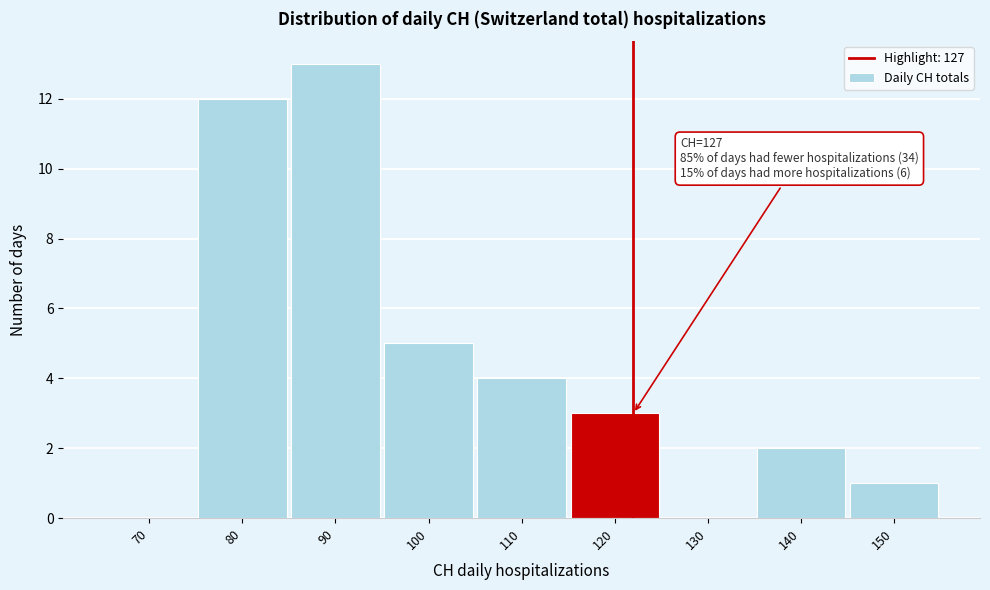

Reading left to right, extract all data points from this chart.

70=0	80=12	90=13	100=5	110=4	120=3	130=0	140=2	150=1